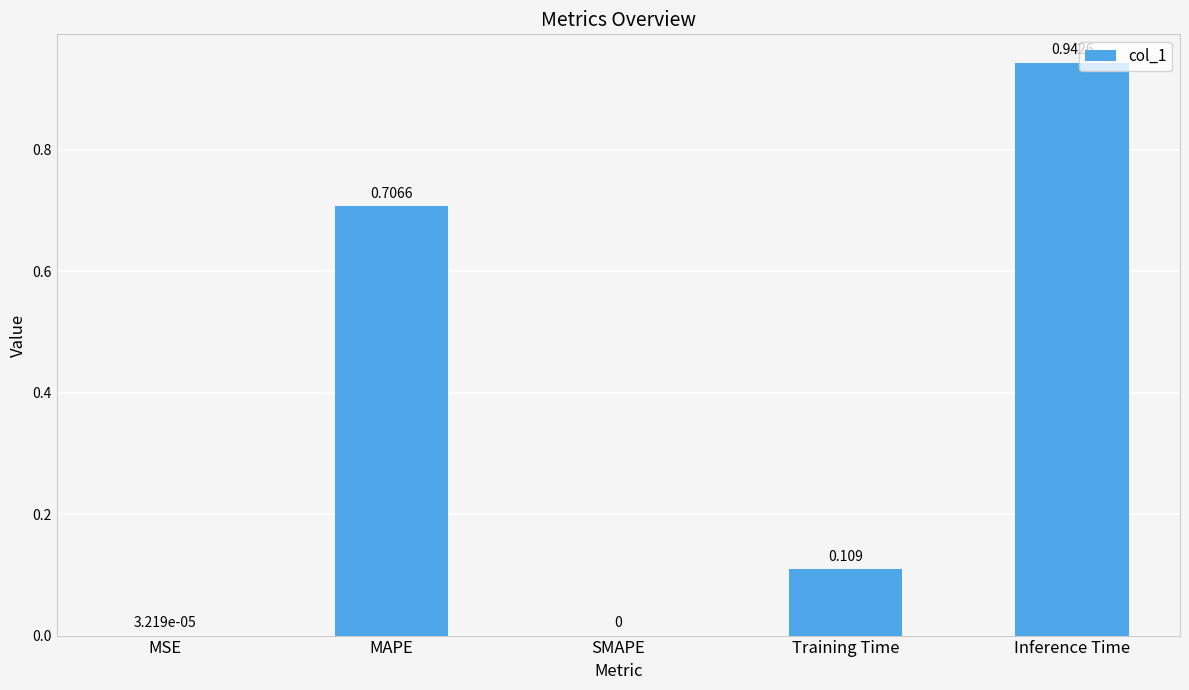

Which category has the highest value across all series?

Inference Time